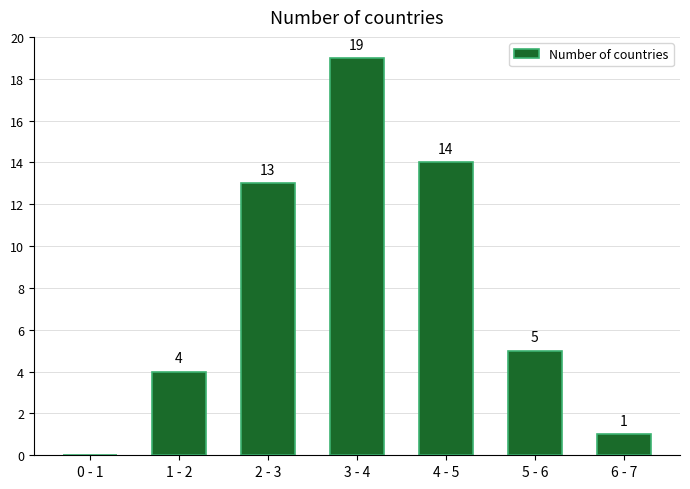

Reading left to right, extract all data points from this chart.

0 - 1=0	1 - 2=4	2 - 3=13	3 - 4=19	4 - 5=14	5 - 6=5	6 - 7=1